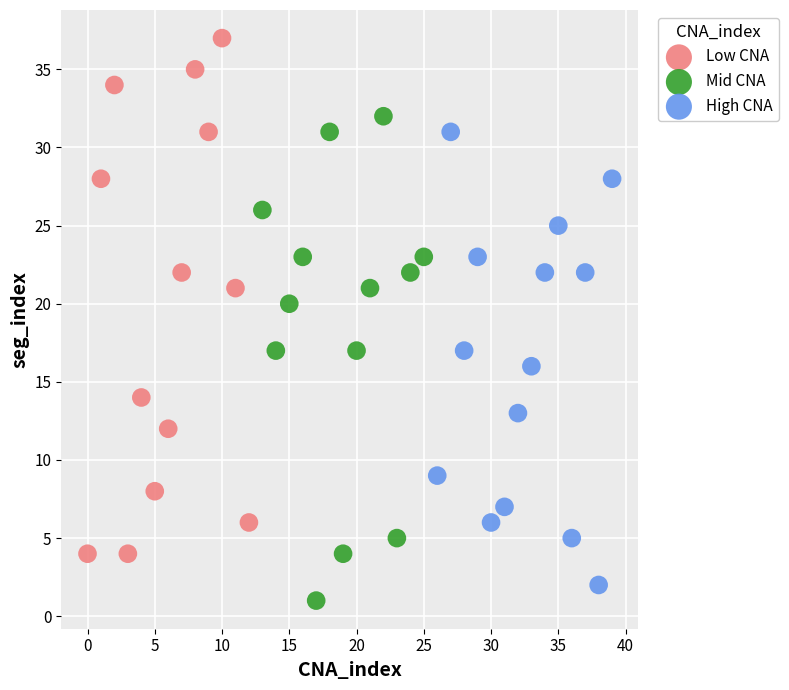

Which series reaches the maximum Y coordinate?

Low CNA